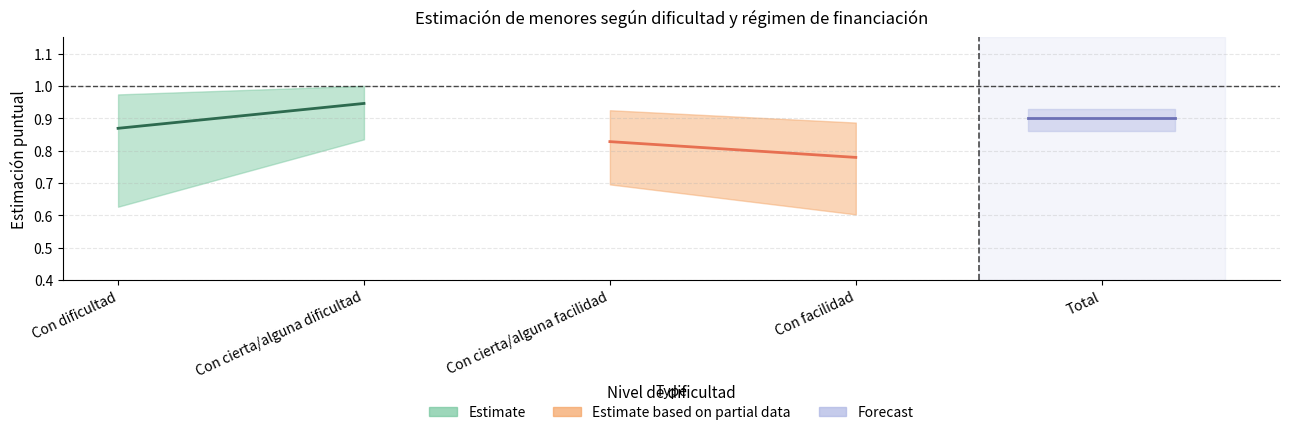

What is the approximate value of Estimate at Con dificultad?

0.9